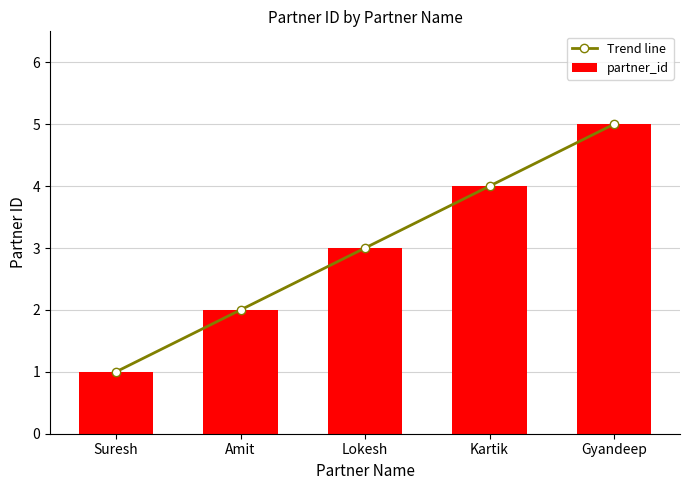

What is the difference between the second highest and second lowest values in the Trend line series?

2